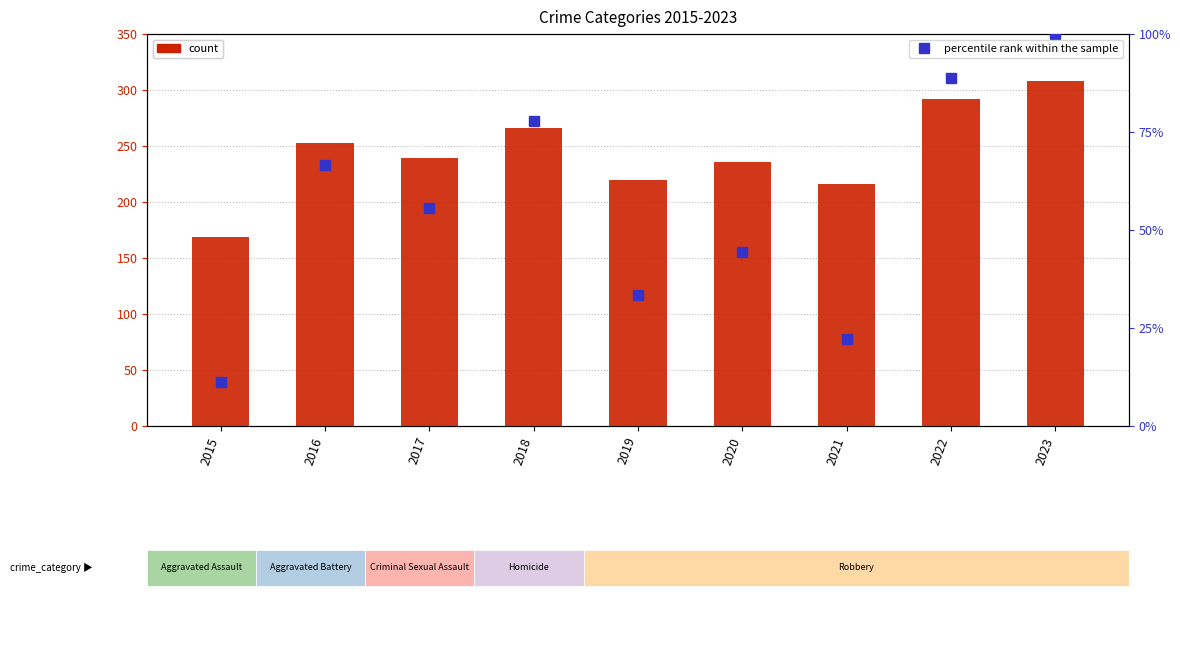

Which series has the largest total across all categories?

count